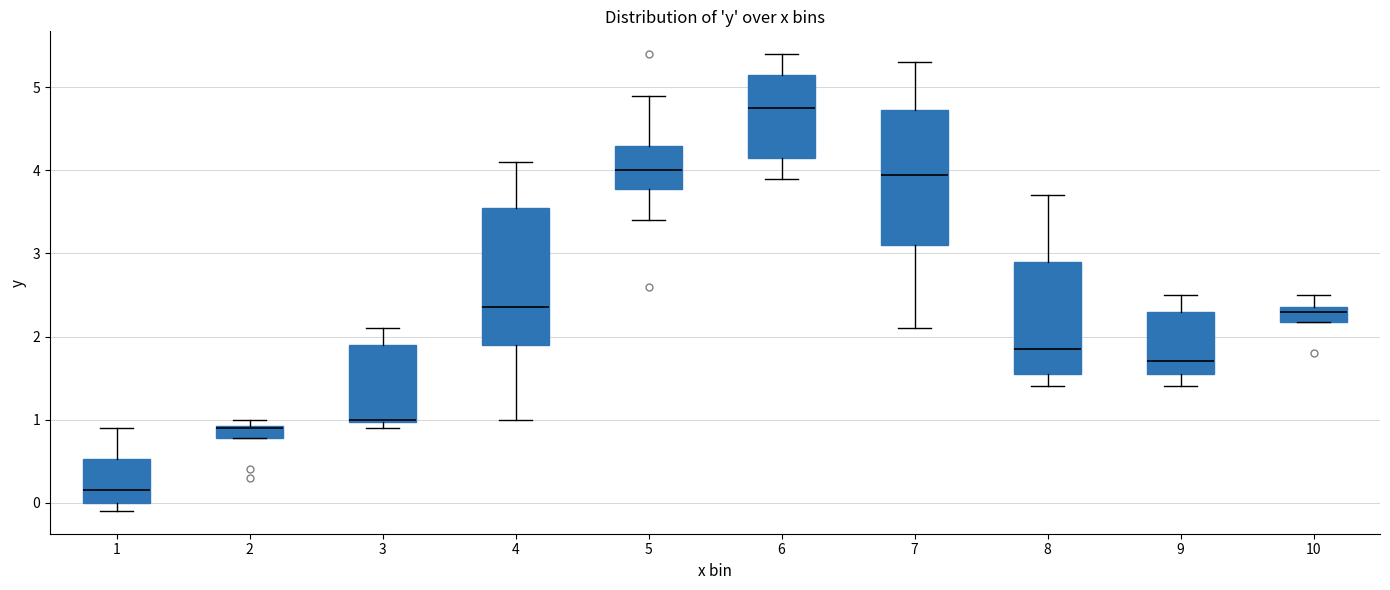

Reading left to right, read every box against the y-axis: the position of its median line, the range the box covers, and the ends of its whiskers. The values are not printed on the chart, so give them approximately, as read against the axis.

1: median 0.2, box 0.0 to 0.5, whiskers -0.1 to 0.9
2: median 0.9, box 0.8 to 0.9, whiskers 0.8 to 1.0
3: median 1.0, box 1.0 to 1.9, whiskers 0.9 to 2.1
4: median 2.4, box 1.9 to 3.6, whiskers 1.0 to 4.1
5: median 4.0, box 3.8 to 4.3, whiskers 3.4 to 4.9
6: median 4.8, box 4.2 to 5.2, whiskers 3.9 to 5.4
7: median 4.0, box 3.1 to 4.7, whiskers 2.1 to 5.3
8: median 1.9, box 1.6 to 2.9, whiskers 1.4 to 3.7
9: median 1.7, box 1.6 to 2.3, whiskers 1.4 to 2.5
10: median 2.3, box 2.2 to 2.4, whiskers 2.2 to 2.5